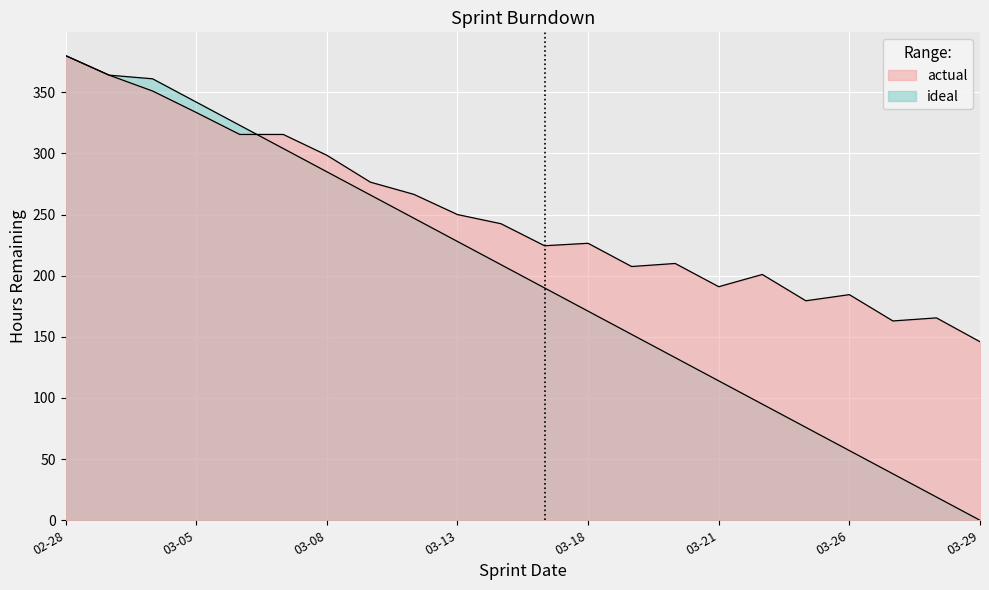

At how many categories does at least one series exceed 349?

3